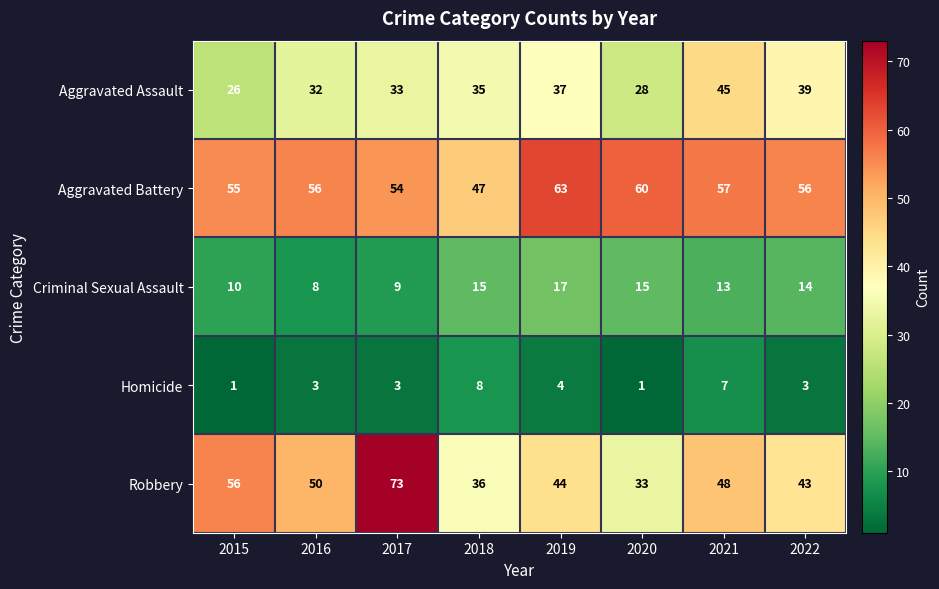

The value of Aggravated Battery at 2019 is 63. True or false?

True